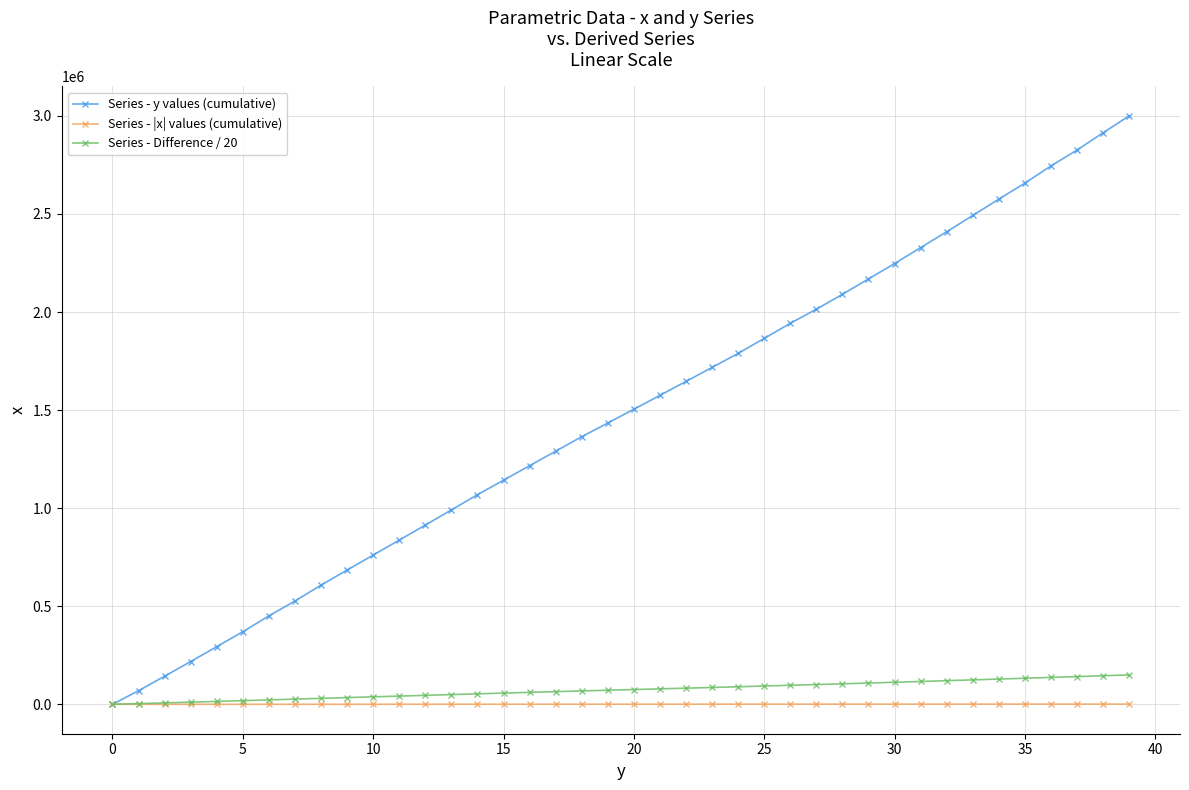

How many lines are shown in the chart?

3